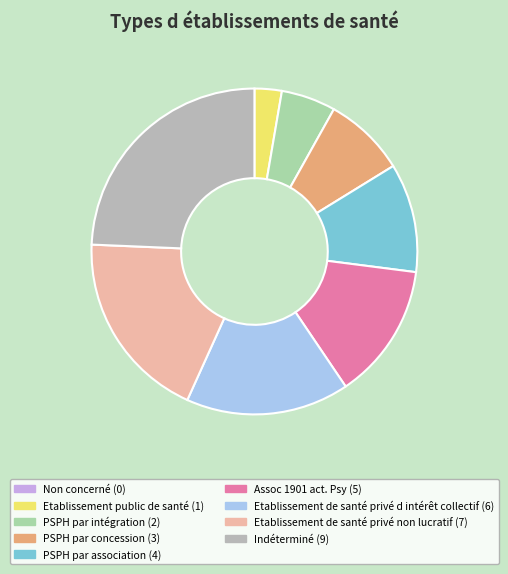

Does any single category account for the majority?

No